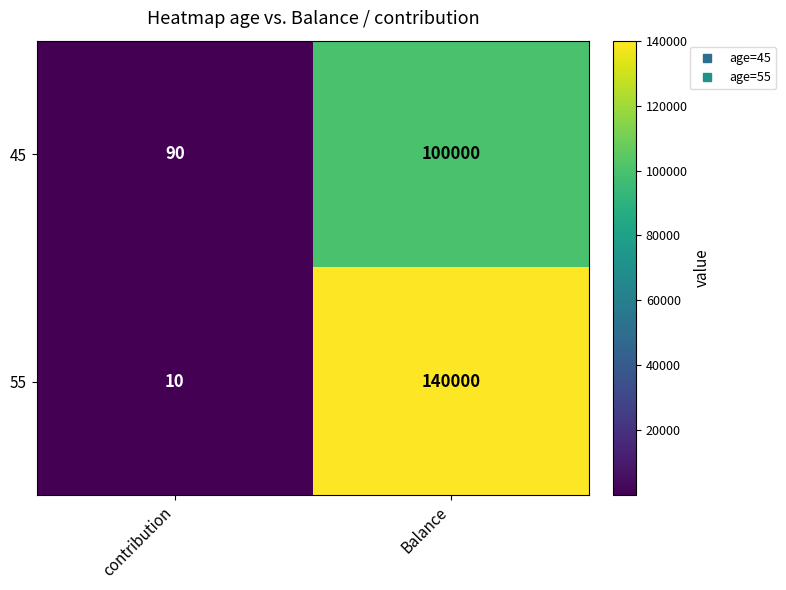

Where is 45 nearest to the value 50045?

contribution